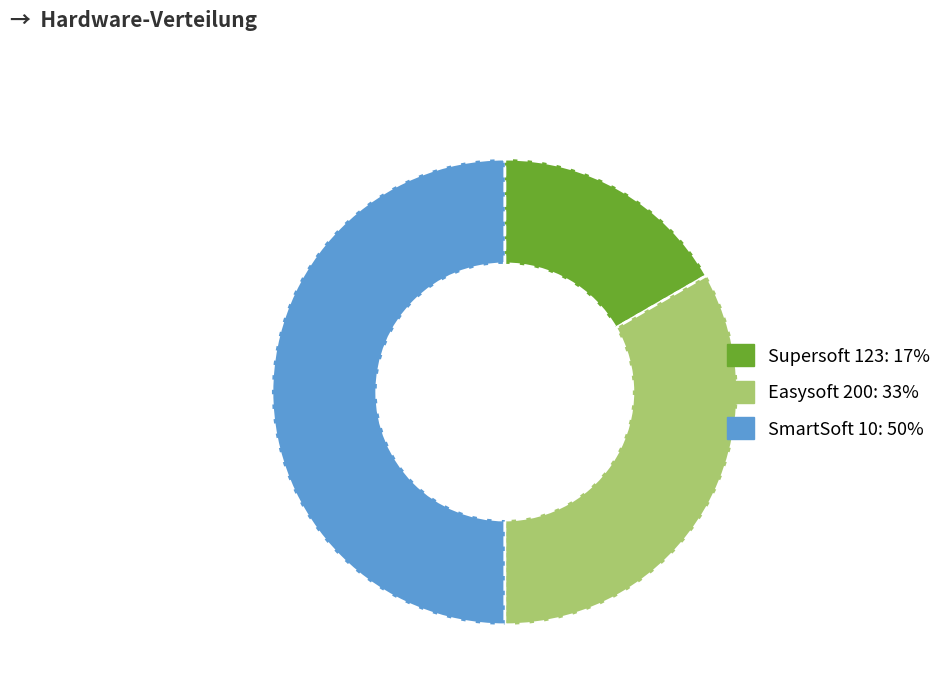

How many slices are in this pie chart?

3